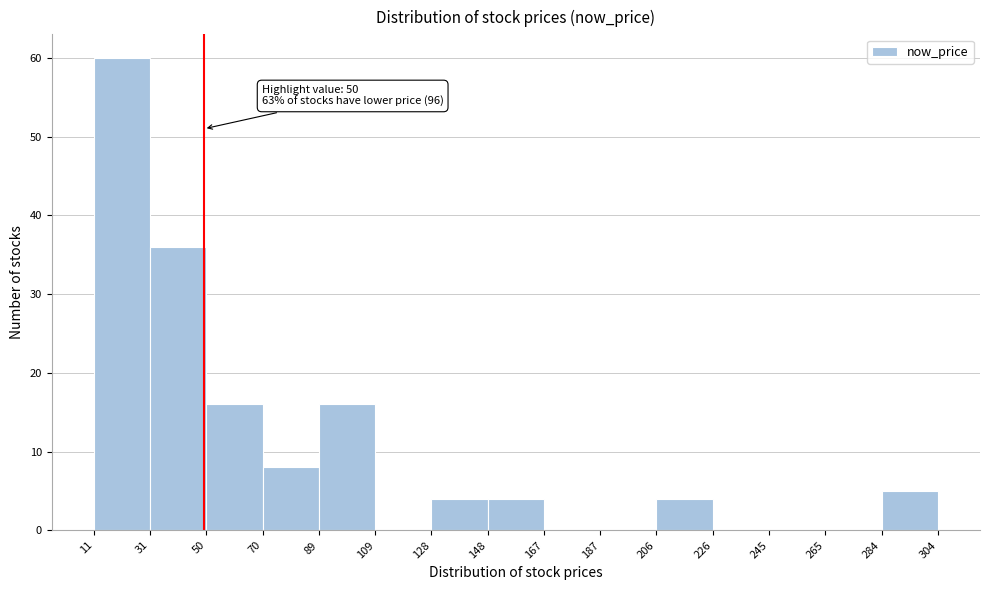

Over which range of the x-axis is the bar tallest?

11 to 31